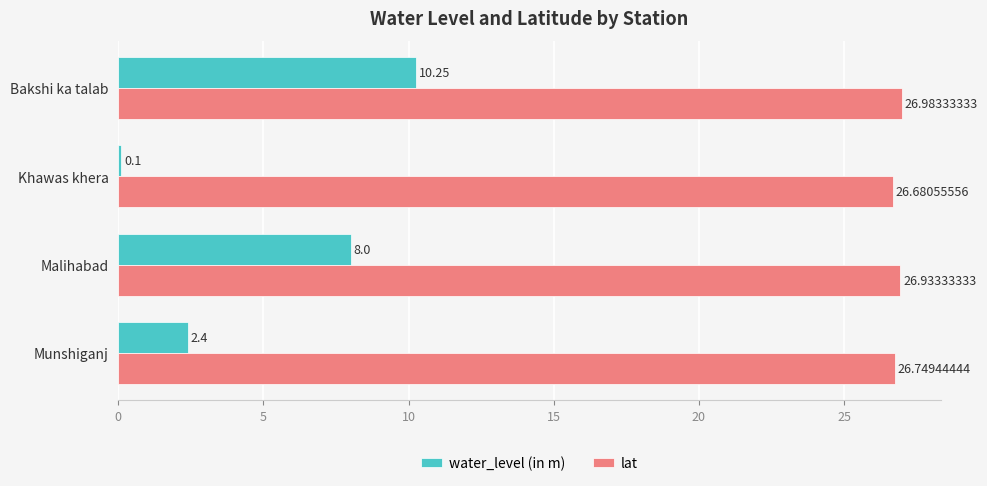

At which label does lat reach its peak?

Bakshi ka talab